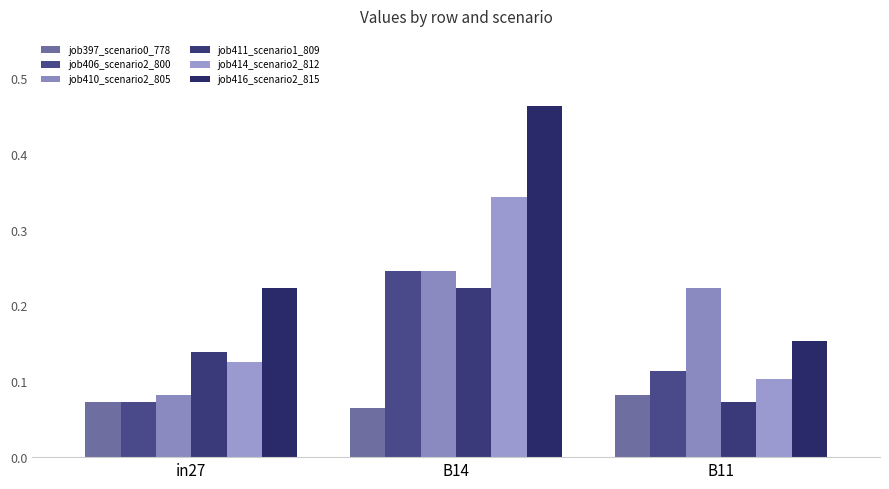

What position from the left is B11?

3